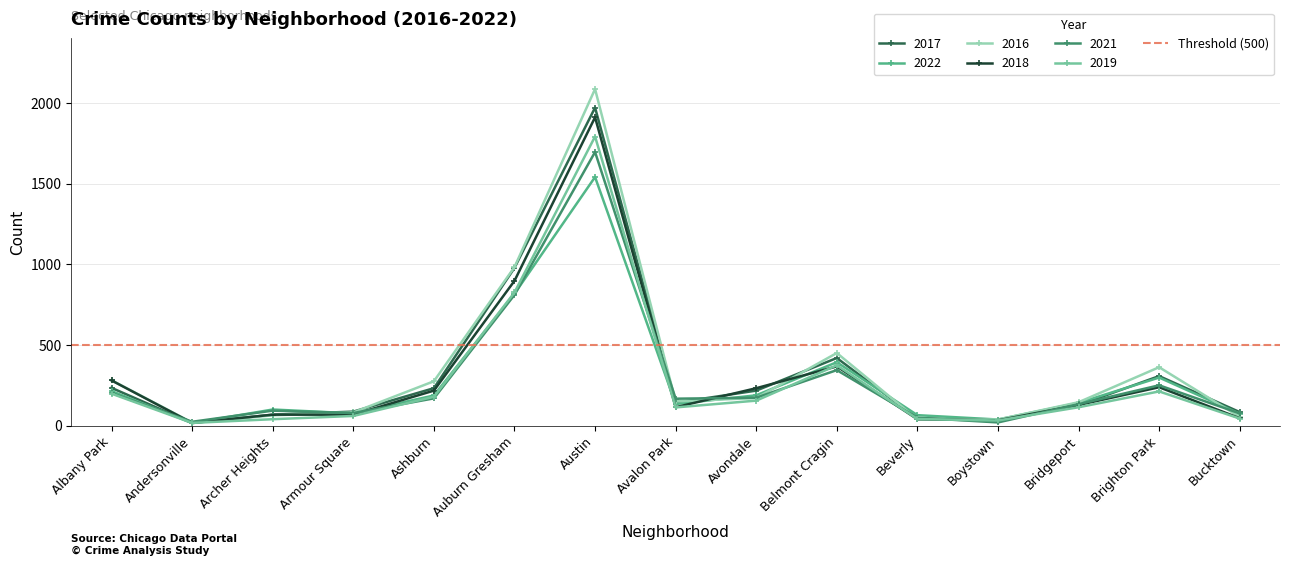

What is the value of the 2019 point at the 15th from the left?

45